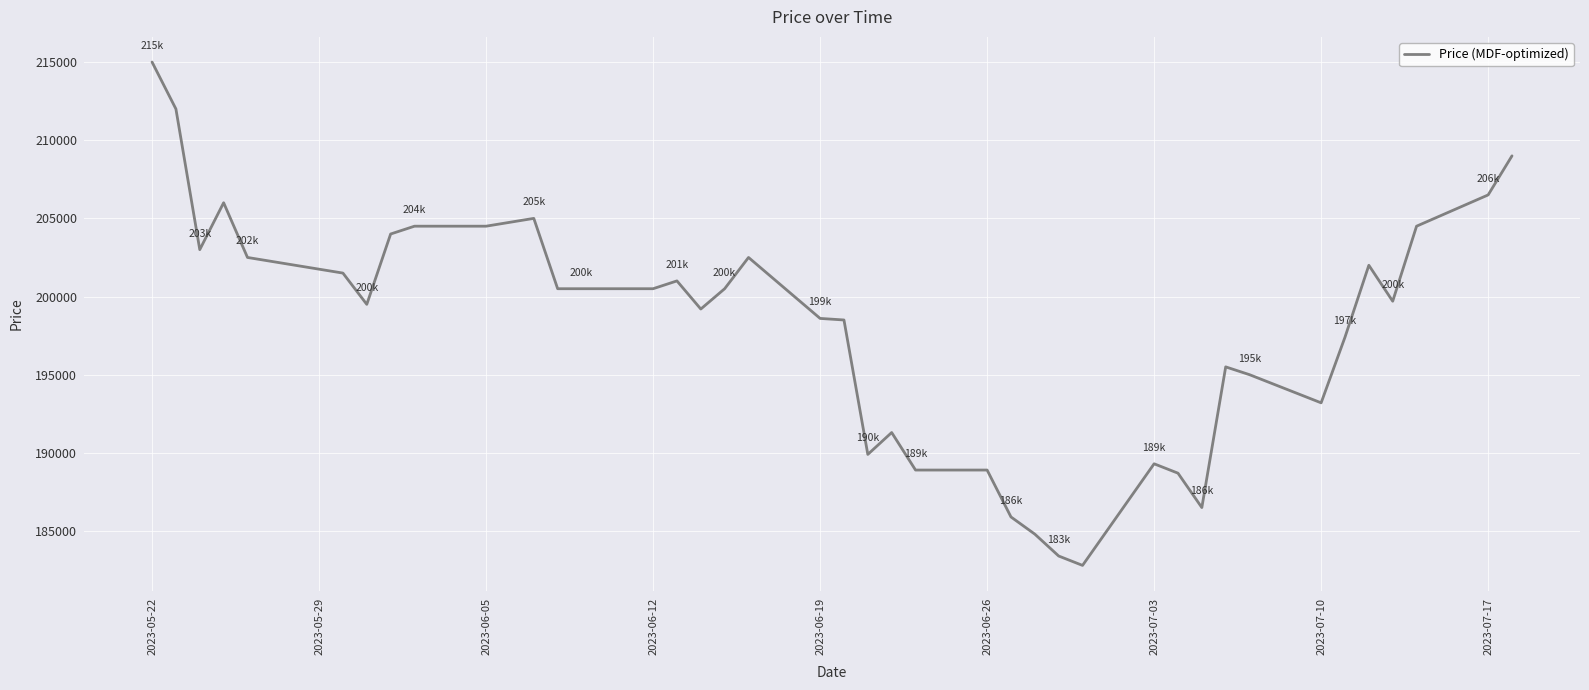

What is the difference between the maximum and minimum values?

32200